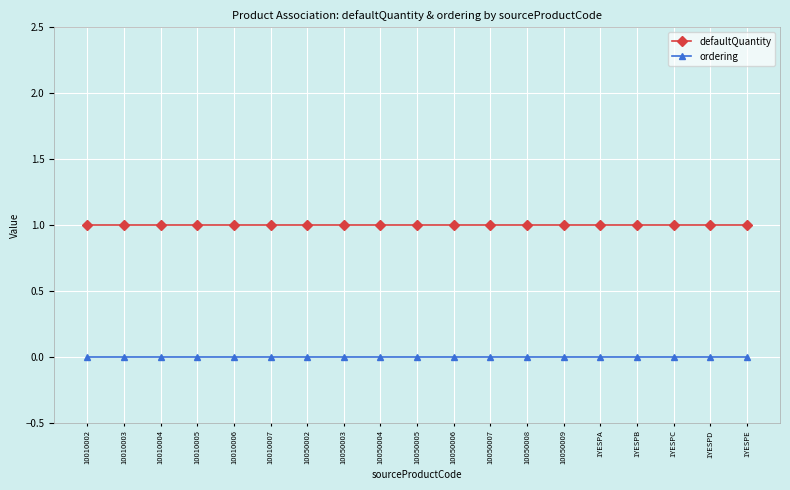

True or false: defaultQuantity and ordering intersect in this chart.

False